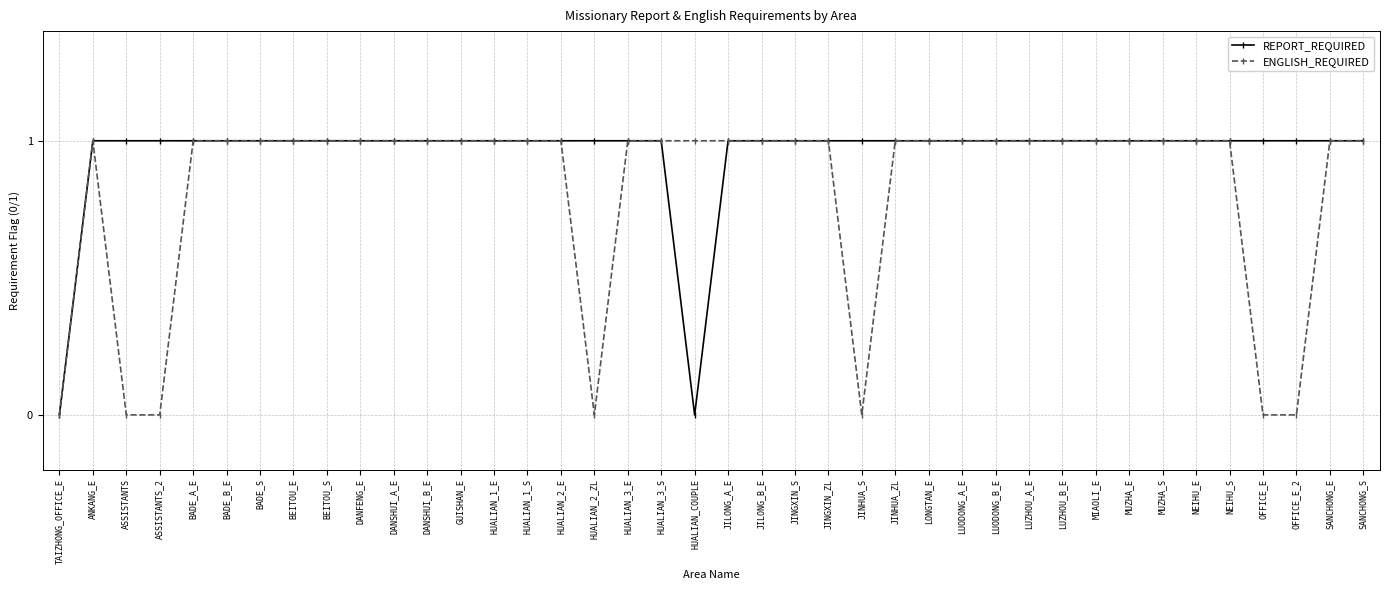

The ENGLISH_REQUIRED series shows 1 at HUALIAN_1_S. True or false?

True